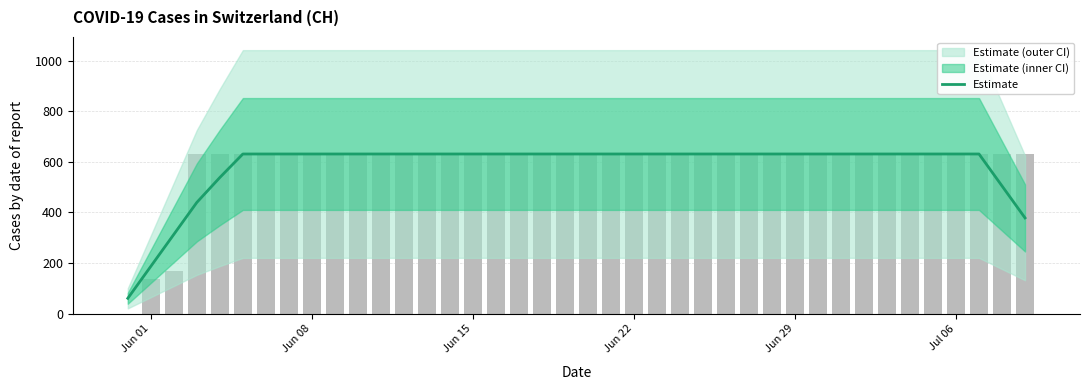

What is the sum of all values?

23246.6